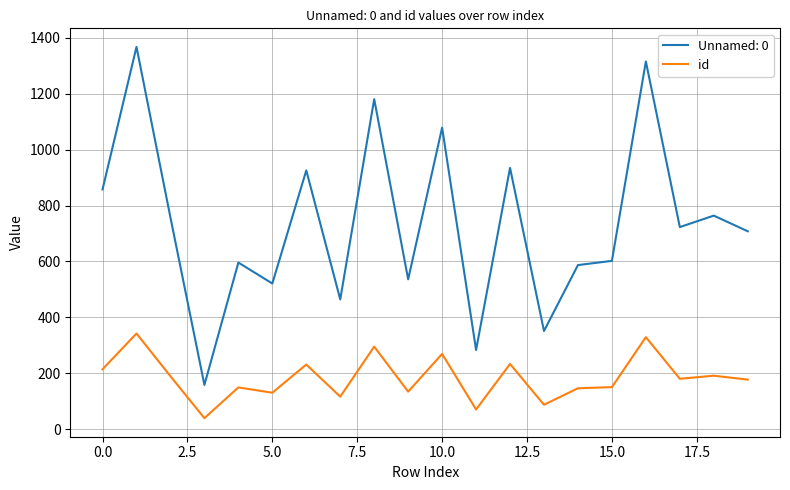

Which series has the largest range (max minus min)?

Unnamed: 0